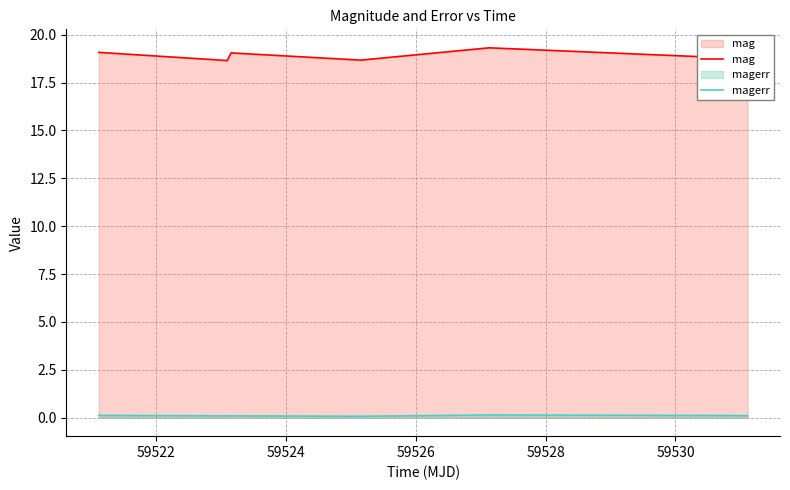

Which series has the largest total across all categories?

mag